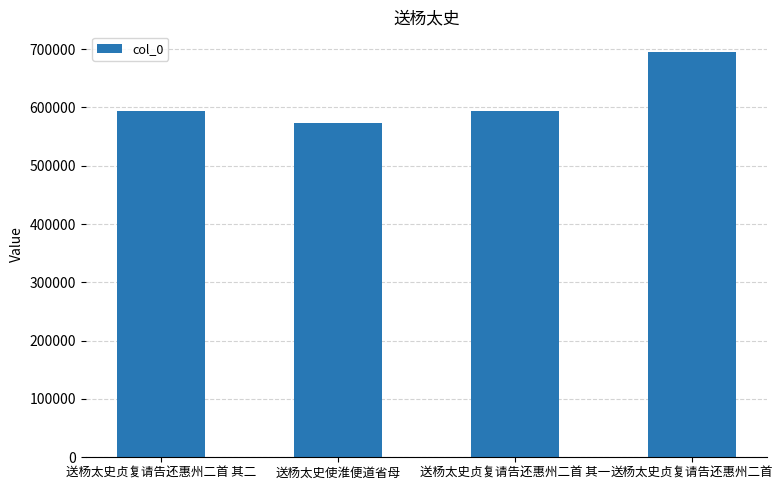

What position from the right is 送杨太史使淮便道省母?

3